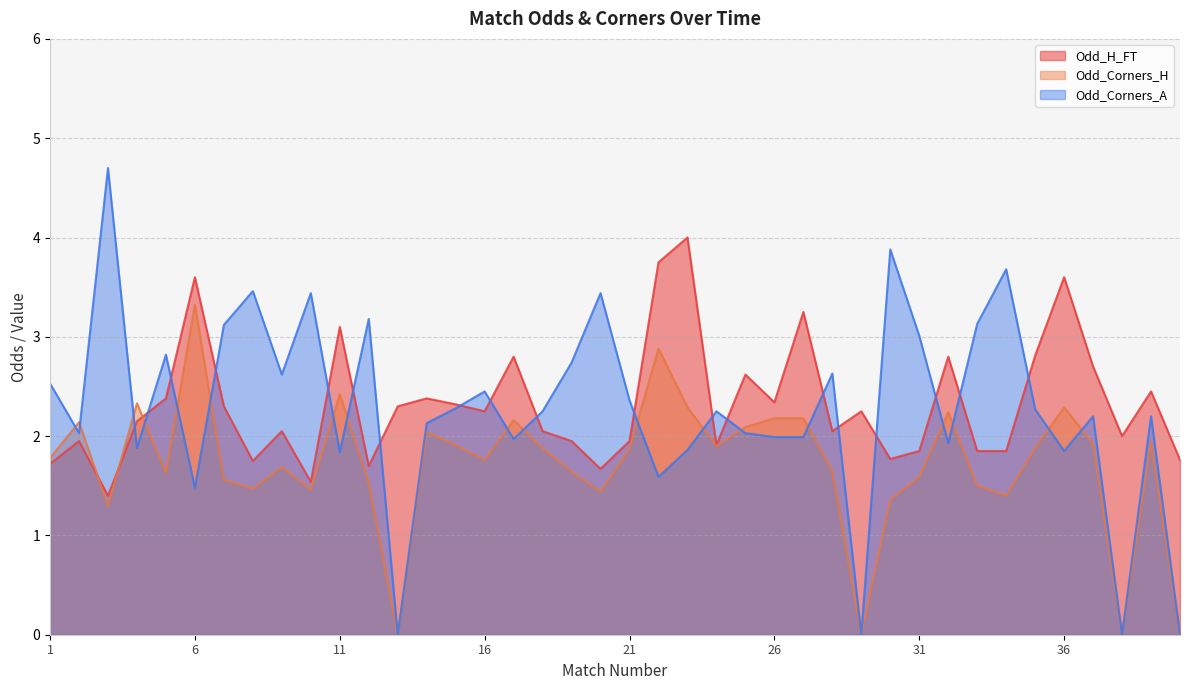

Reading right to left, what are all the values shown in this chart?

Odd_H_FT: 1.8	2.5	2.0	2.7	3.6	2.8	1.9	1.9	2.8	1.9	1.8	2.2	2.0	3.2	2.3	2.6	1.9	4.0	3.8	1.9	1.7	1.9	2.0	2.8	2.2	2.3	2.4	2.3	1.7	3.1	1.5	2.0	1.8	2.3	3.6	2.4	2.1	1.4	1.9	1.7
Odd_Corners_H: 0.0	1.9	0.0	1.9	2.3	1.9	1.4	1.5	2.2	1.6	1.4	0.0	1.6	2.2	2.2	2.1	1.9	2.3	2.9	1.9	1.4	1.6	1.9	2.2	1.8	1.9	2.0	0.0	1.5	2.4	1.5	1.7	1.5	1.6	3.3	1.6	2.3	1.3	2.1	1.8
Odd_Corners_A: 0.0	2.2	0.0	2.2	1.9	2.3	3.7	3.1	1.9	3.0	3.9	0.0	2.6	2.0	2.0	2.0	2.2	1.9	1.6	2.4	3.4	2.7	2.2	2.0	2.5	2.3	2.1	0.0	3.2	1.8	3.4	2.6	3.5	3.1	1.5	2.8	1.9	4.7	2.0	2.5